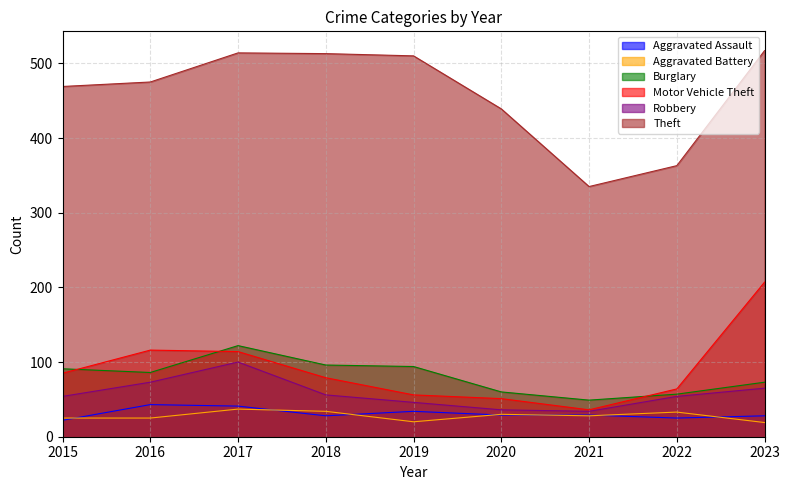

Where is Robbery nearest to the value 67?

2023